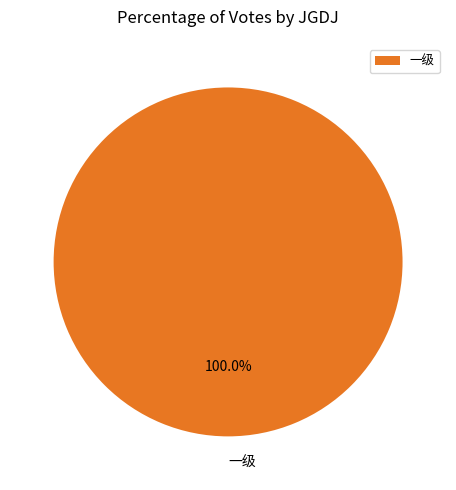

The 一级 slice represents 100% of the pie. True or false?

True